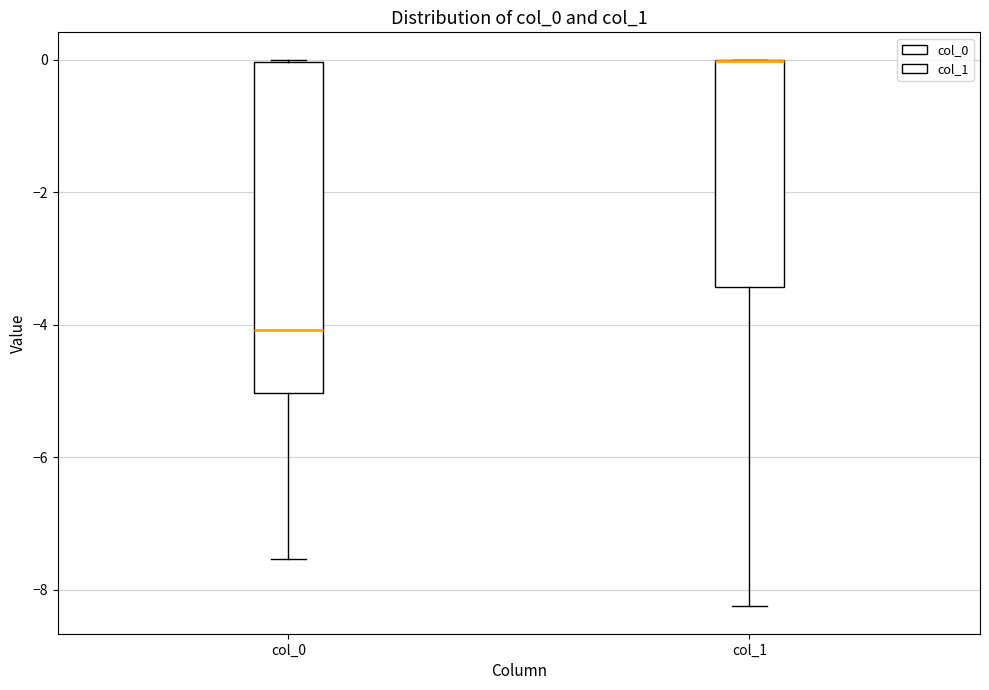

Reading left to right, read every box against the y-axis: the position of its median line, the range the box covers, and the ends of its whiskers. The values are not printed on the chart, so give them approximately, as read against the axis.

col_0: median -4.0, box -5.0 to 0.0, whiskers -7.6 to 0.0
col_1: median 0.0 (drawn on the box's upper edge), box -3.4 to 0.0, whiskers -8.2 to 0.0